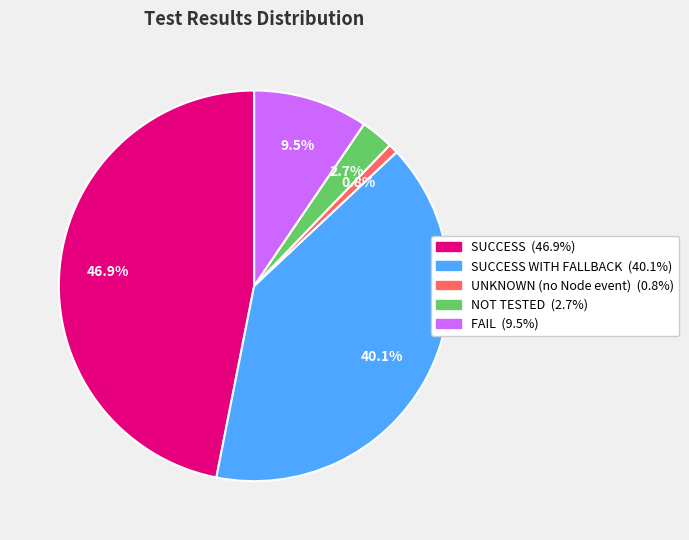

Does any single category account for the majority?

No